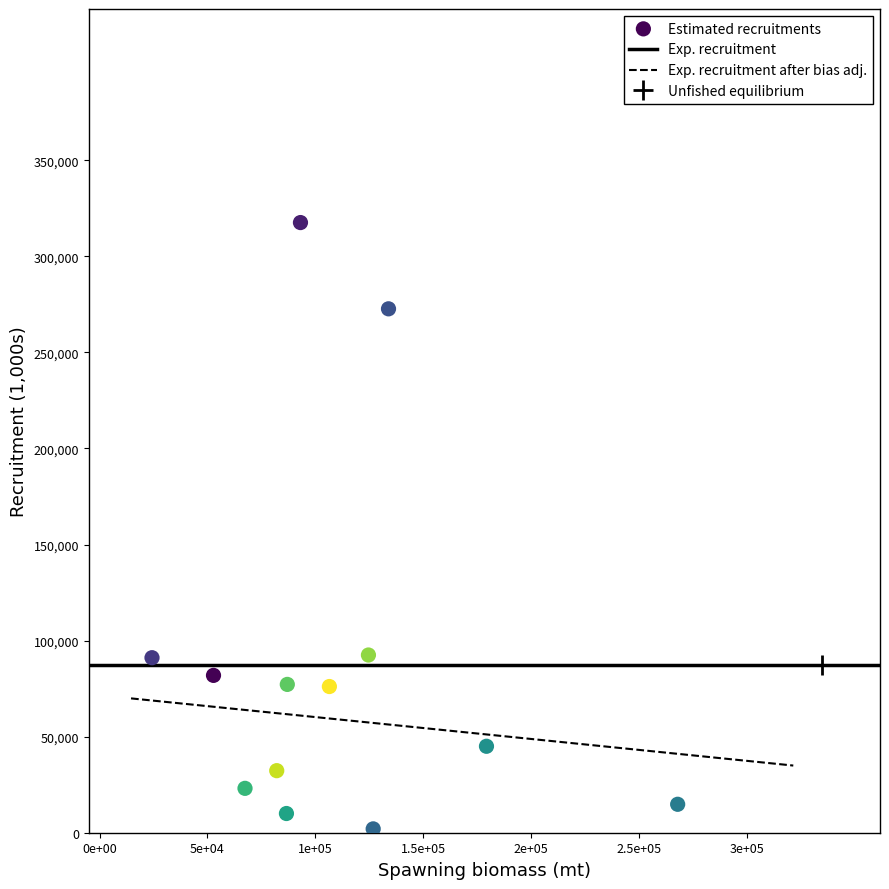

What is the range of X values (max minus min)?

243600